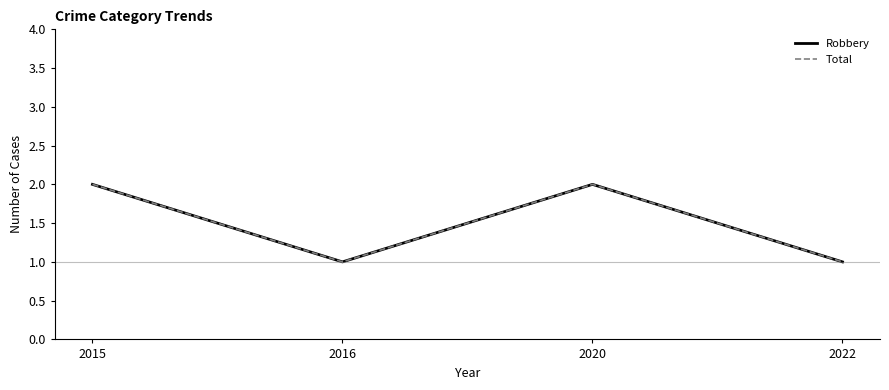

Is it true that Robbery equals 3 at 2020?

False